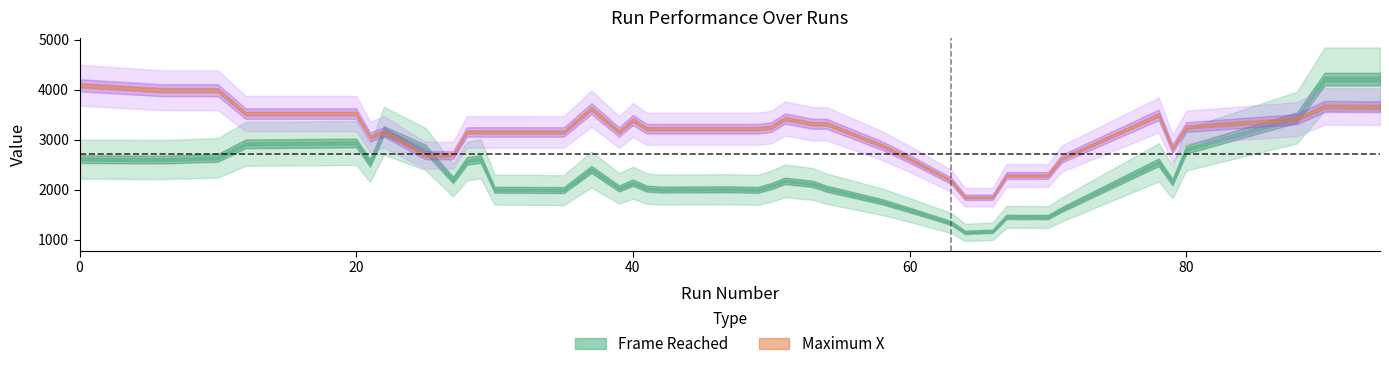

At 66, list the series in order from largest to smallest.

Maximum X, Frame Reached